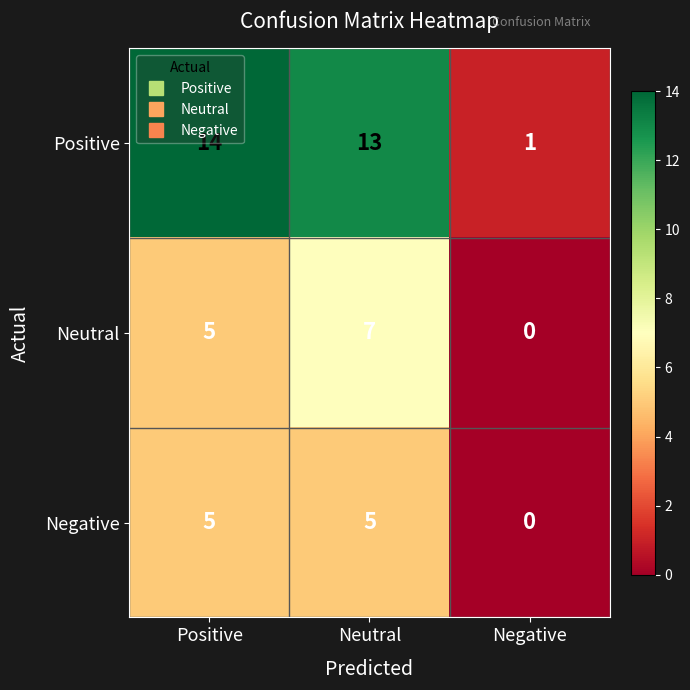

What is the sum of all Neutral values?

12